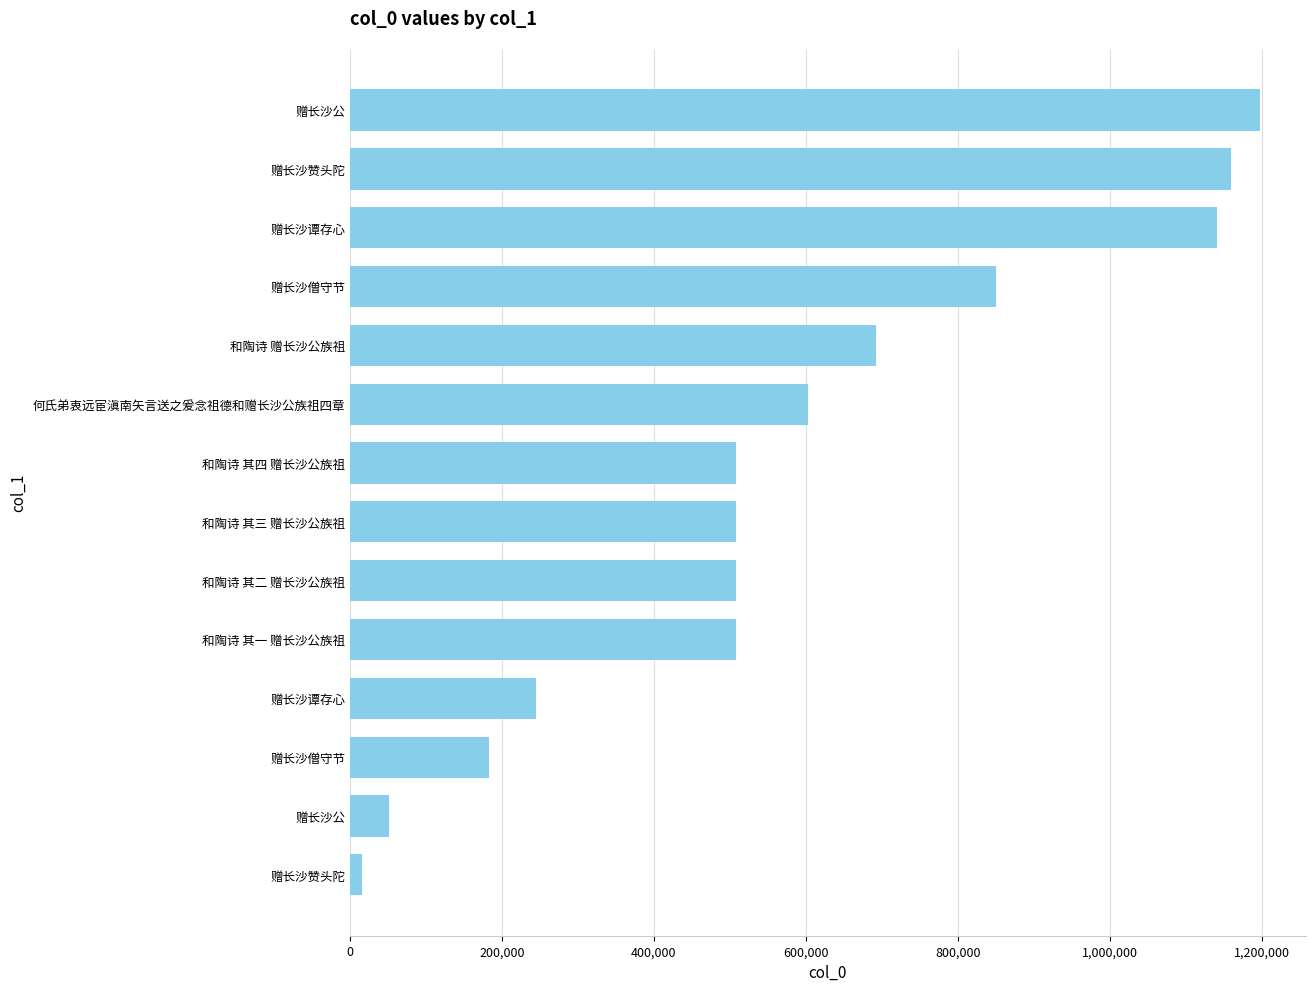

Are the bars grouped side by side (vs. stacked)?

No